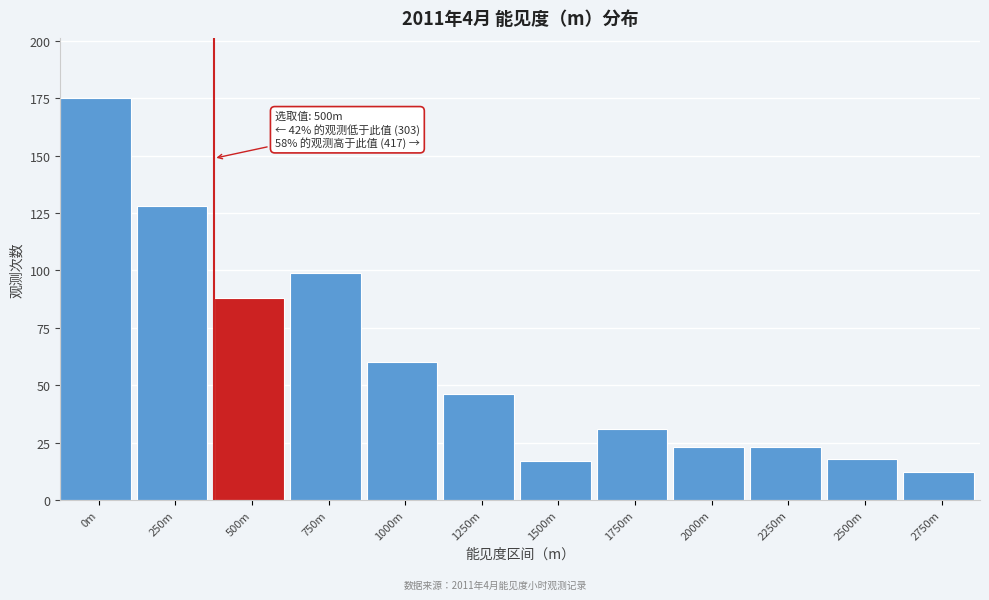

Reading left to right, list all the values displayed in this chart.

175	128	88	99	60	46	17	31	23	23	18	12